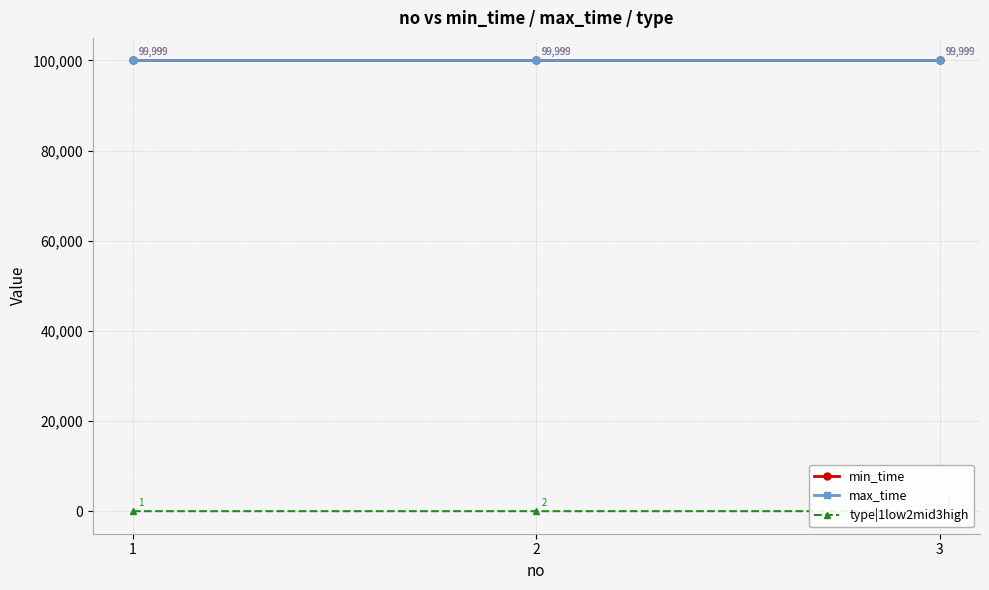

What value does the type|1low2mid3high series have at 3?

3